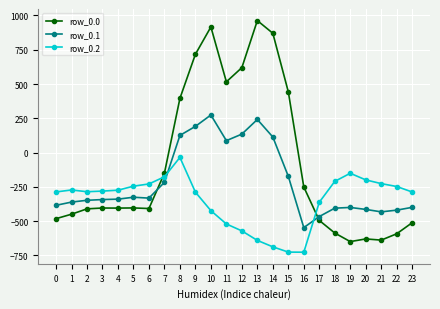

How many distinct data groups are displayed?

3